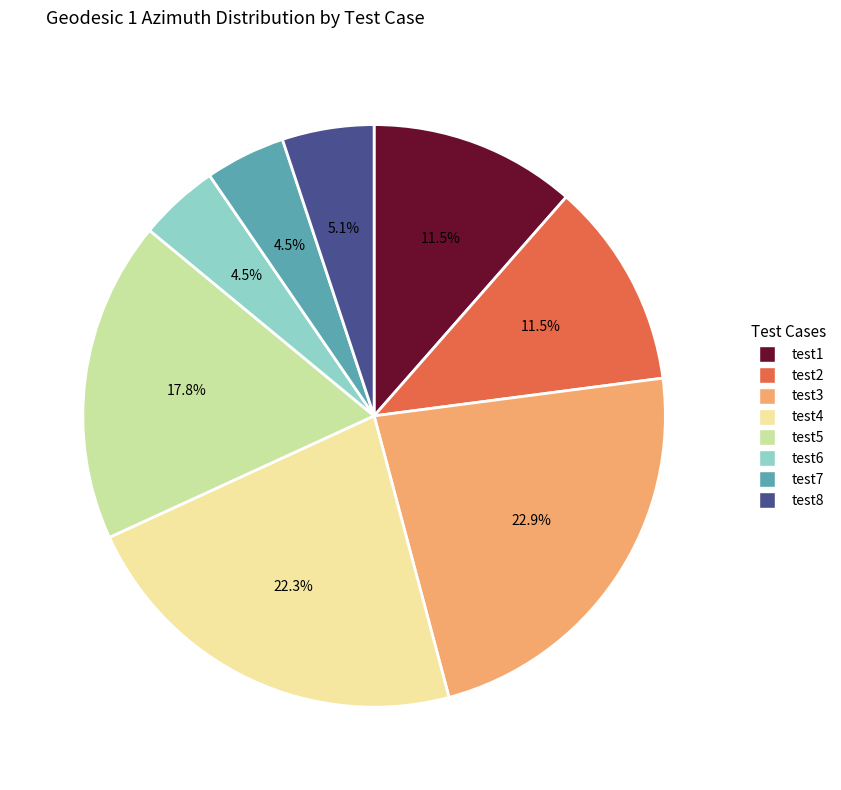

What percentage is the test4 slice, to the nearest percent?

22%